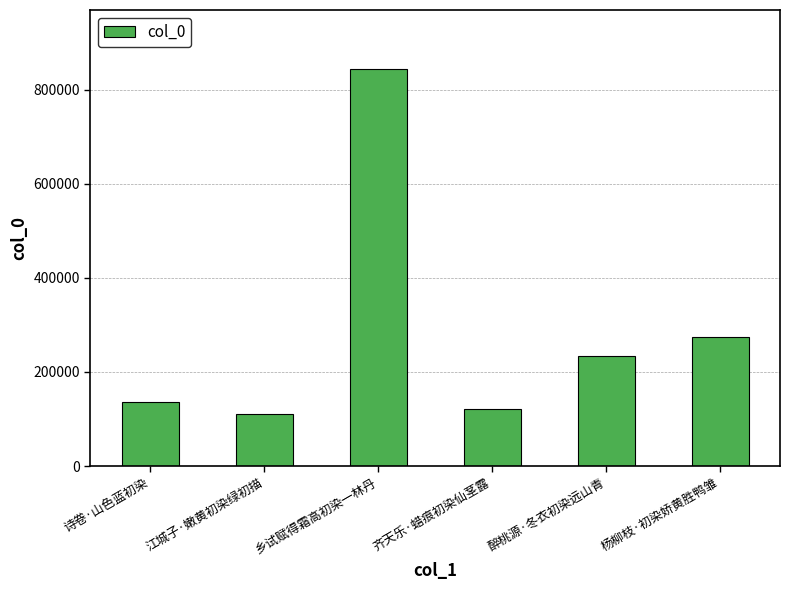

What is the ratio of the value at 诗卷·山色蓝初染 to the value at 杨柳枝·初染娇黄胜鸭雏?

0.5